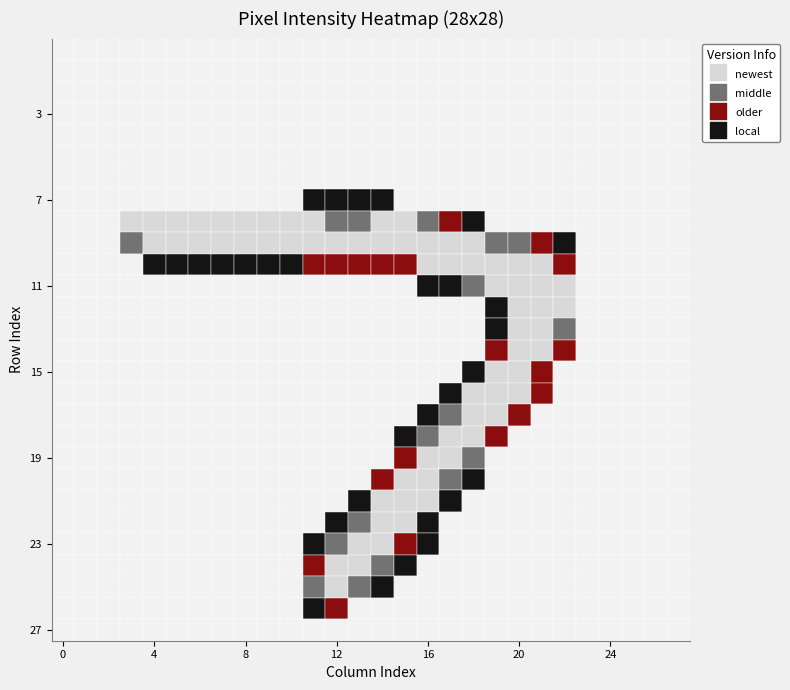

What is the spread (max minus min) of values at 17?

254